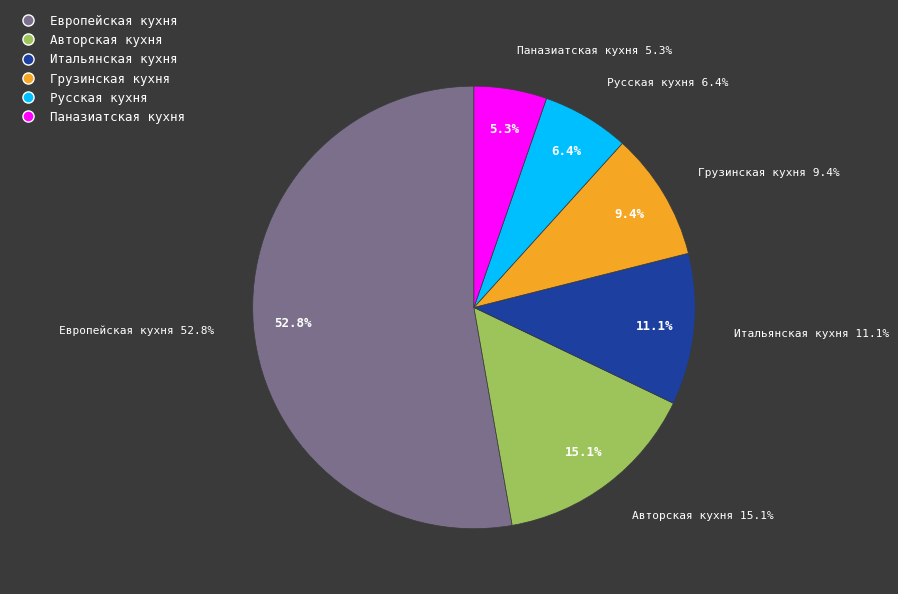

What is the ratio of the value at Паназиатская кухня to the value at Итальянская кухня?

0.5